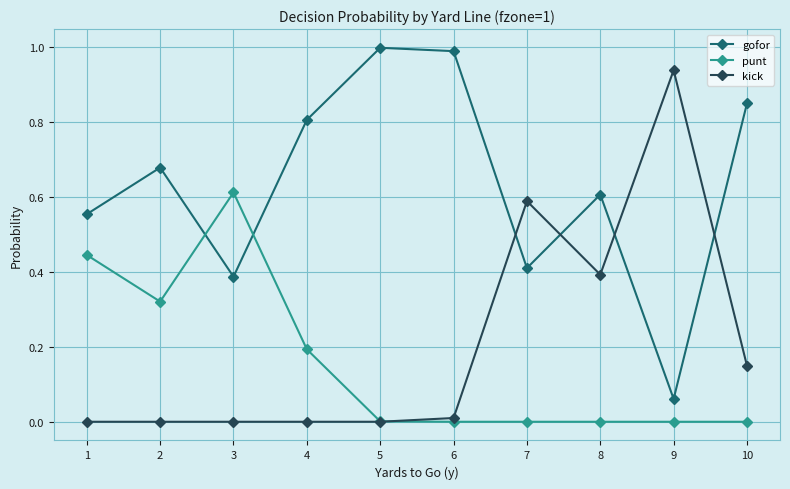

How many times do kick and gofor cross each other?

4